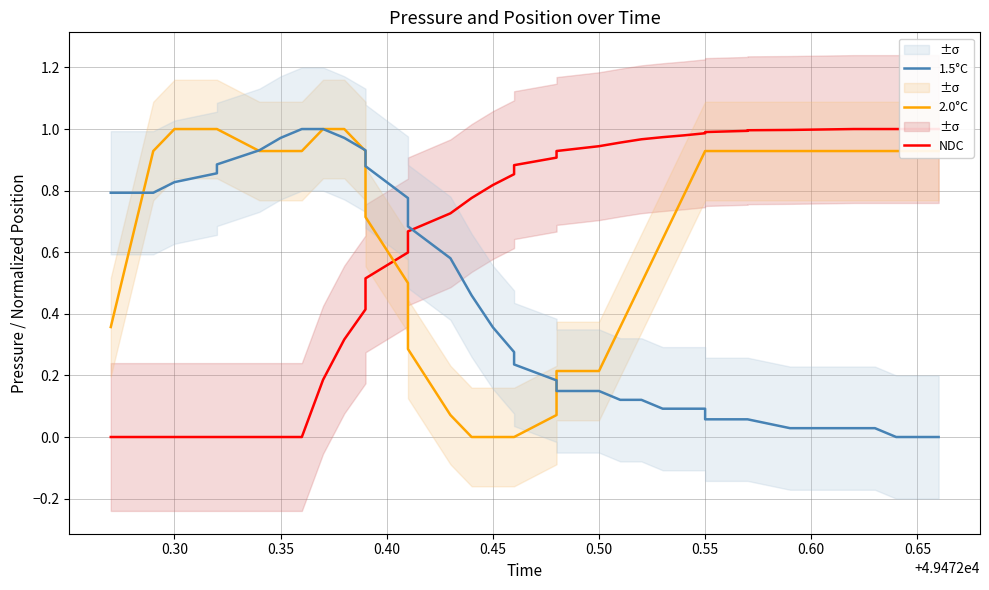

Reading right to left, what are all the values shown in this chart?

NDC: 1.0	1.0	1.0	1.0	1.0	1.0	1.0	1.0	1.0	1.0	1.0	1.0	1.0	1.0	1.0	1.0	0.9	0.9	0.9	0.9	0.9	0.8	0.8	0.7	0.7	0.6	0.5	0.4	0.3	0.2	0.0	0.0	0.0	0.0	0.0	0.0	0.0	0.0	0.0	0.0
2.0°C: 0.9	0.9	0.9	0.9	0.9	0.9	0.9	0.9	0.9	0.9	0.9	0.9	0.8	0.6	0.5	0.4	0.2	0.2	0.1	0.0	0.0	0.0	0.0	0.1	0.3	0.5	0.7	0.9	1.0	1.0	0.9	0.9	0.9	1.0	1.0	1.0	1.0	0.9	0.6	0.4
1.5°C: 0.0	0.0	0.0	0.0	0.0	0.0	0.0	0.0	0.1	0.1	0.1	0.1	0.1	0.1	0.1	0.1	0.1	0.1	0.2	0.2	0.3	0.4	0.5	0.6	0.7	0.8	0.9	0.9	1.0	1.0	1.0	1.0	0.9	0.9	0.9	0.8	0.8	0.8	0.8	0.8